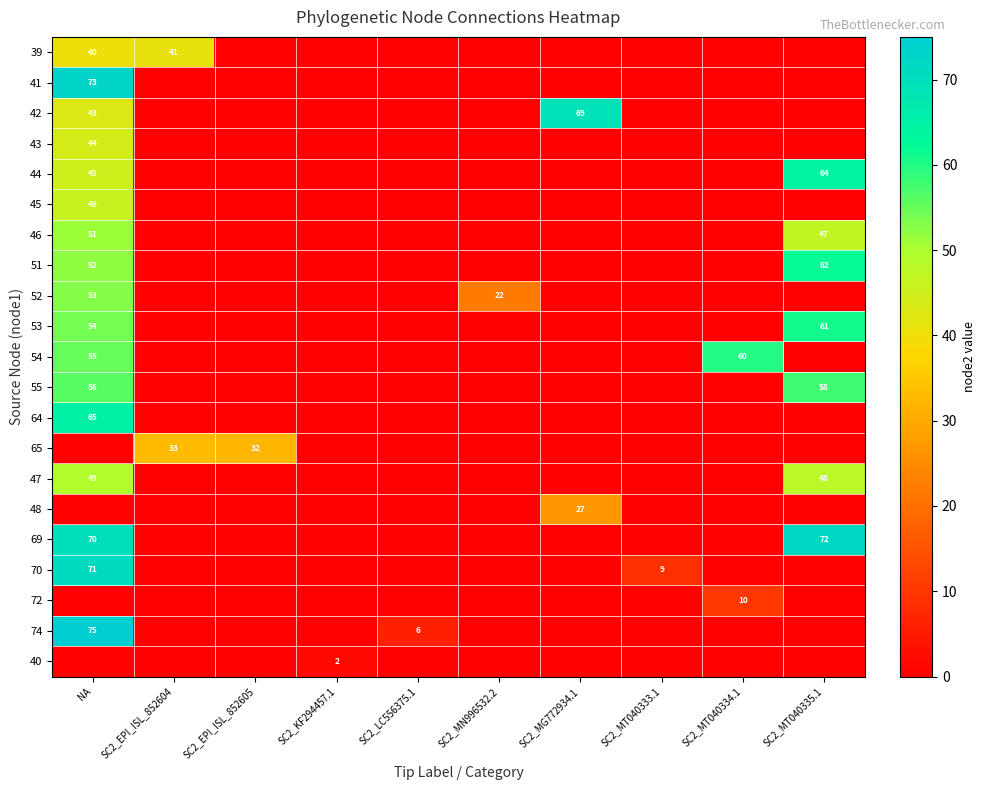

True or false: 74 has a value of 33 at NA.

False